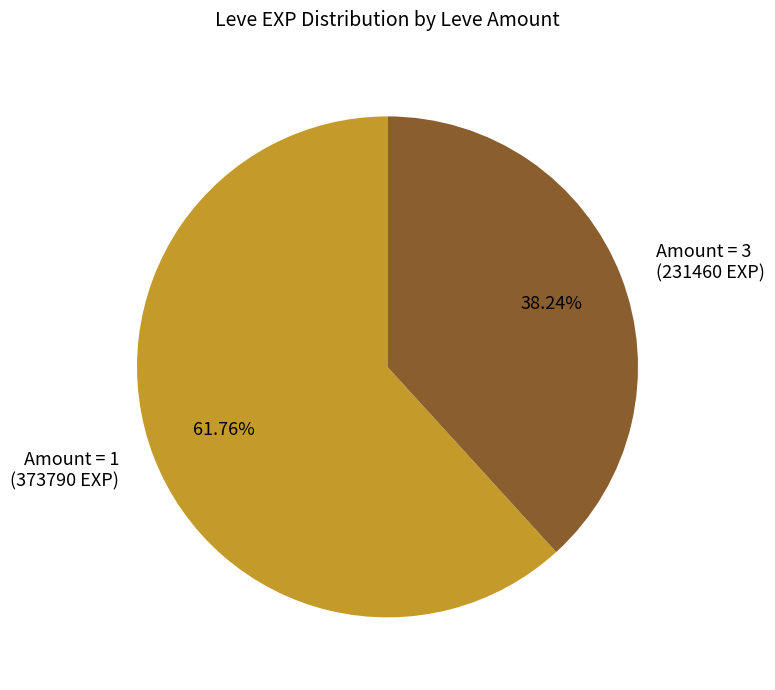

Is the sum of Amount = 3 (231460 EXP) and Amount = 1 (373790 EXP) greater than half?

Yes